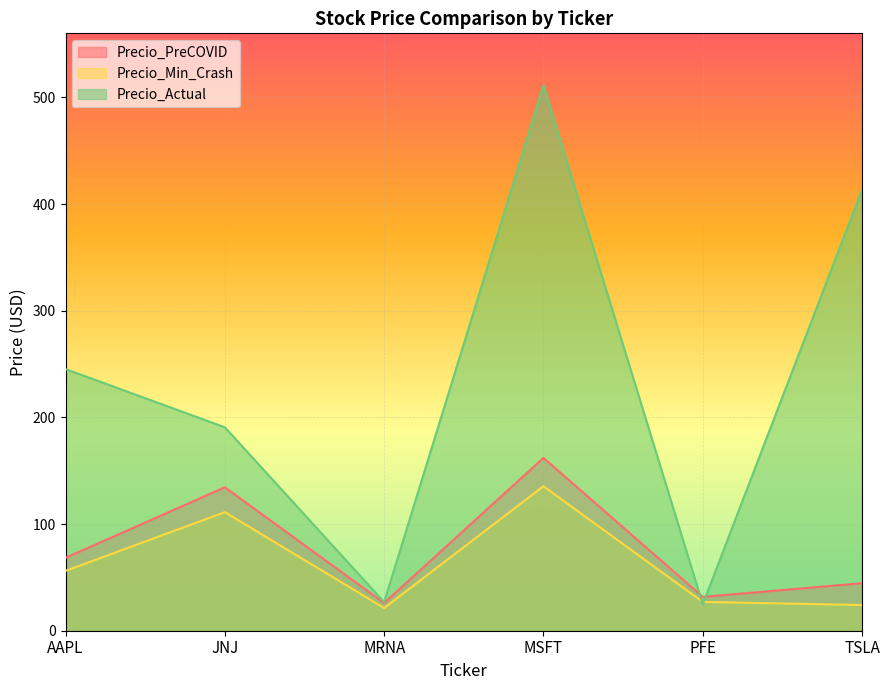

How many series are shown in this chart?

3